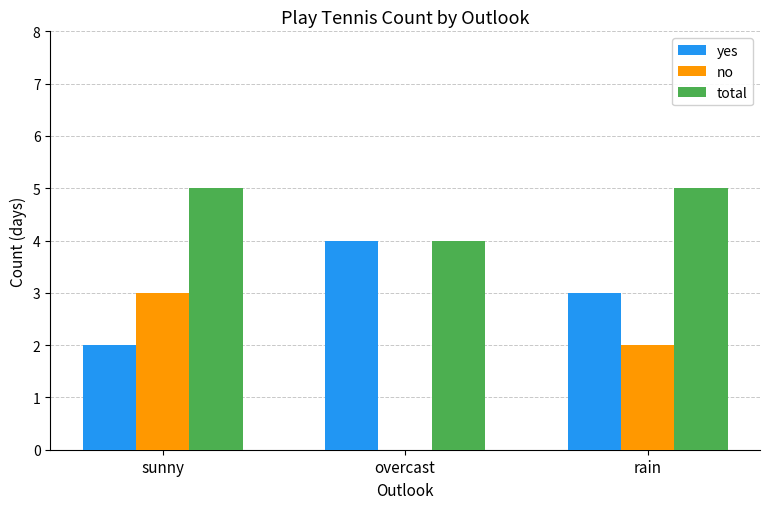

What is the difference between the yes values at sunny and overcast?

2